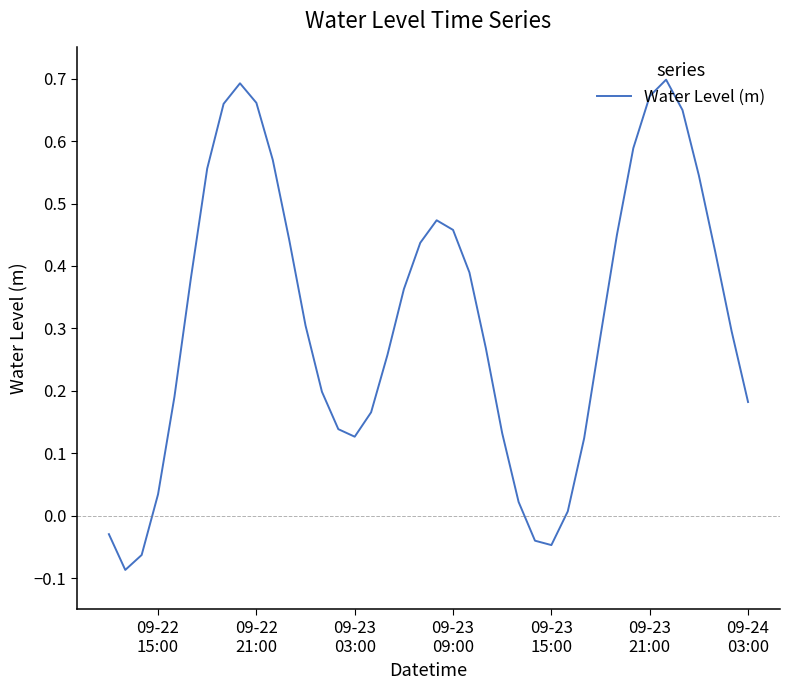

What is the difference between the maximum and minimum values?

0.8